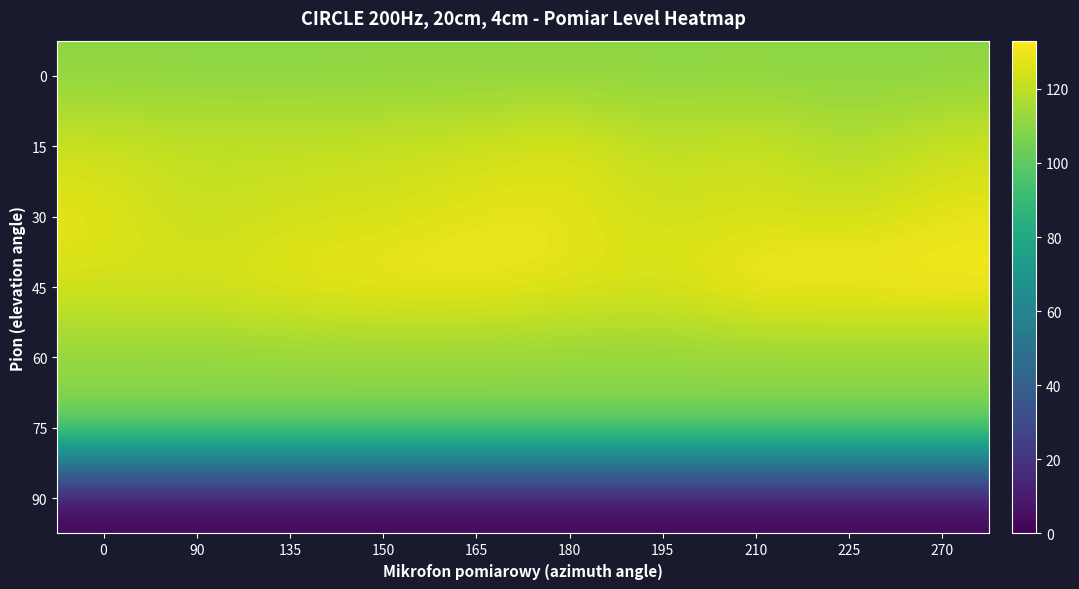

Reading left to right, what are all the values shown in this chart?

0: 0=110	90=110	135=110	150=110	165=110	180=110	195=110	210=110	225=110	270=110
15: 0=123	90=121	135=121	150=122	165=123	180=127	195=119	210=124	225=116	270=123
30: 0=128	90=120	135=124	150=124	165=128	180=128	195=123	210=125	225=123	270=128
45: 0=125	90=126	135=129	150=131	165=131	180=128	195=126	210=133	225=133	270=133
60: 0=110	90=110	135=110	150=110	165=110	180=110	195=110	210=110	225=110	270=110
75: 0=110	90=110	135=110	150=110	165=110	180=110	195=110	210=110	225=110	270=110
90: 0=0	90=0	135=0	150=0	165=0	180=0	195=0	210=0	225=0	270=0